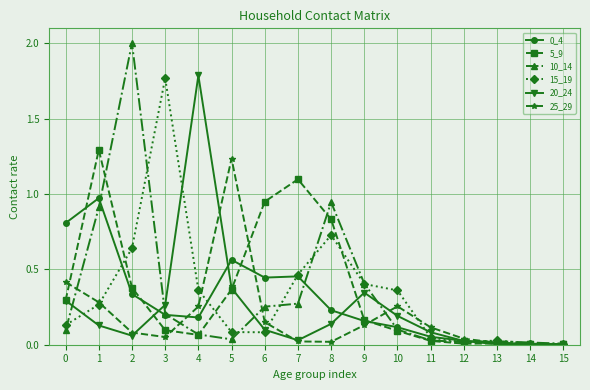

At which category is the sum across all series the highest?

1